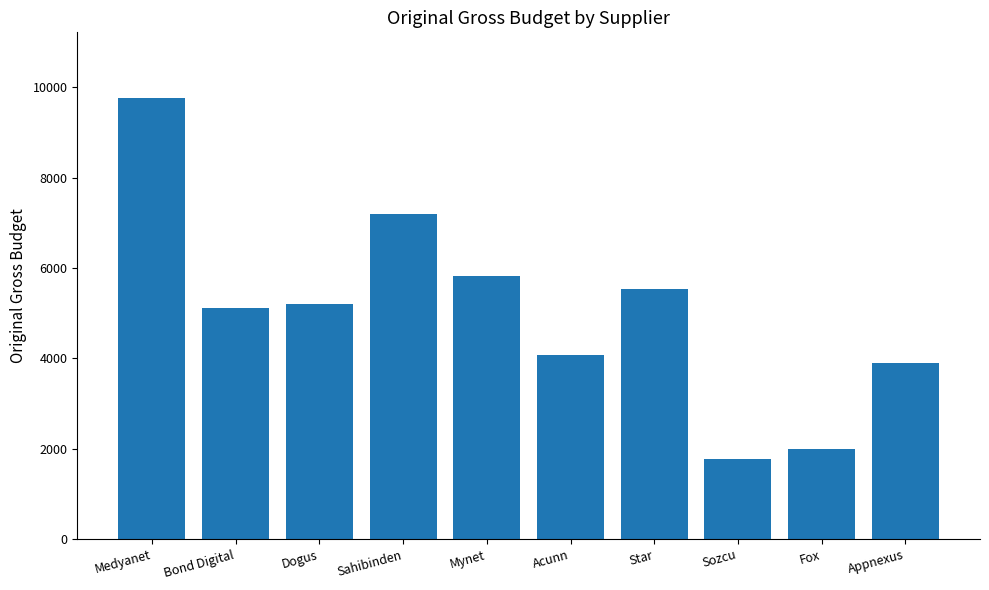

Does the chart contain any negative values?

No